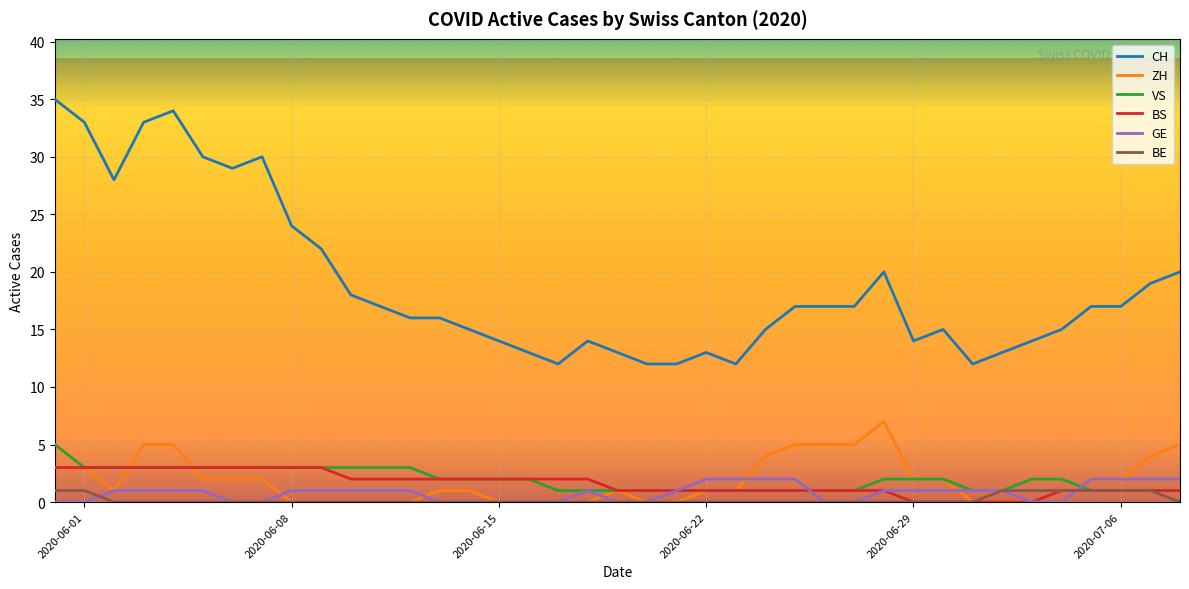

Which series has the widest spread of values?

CH